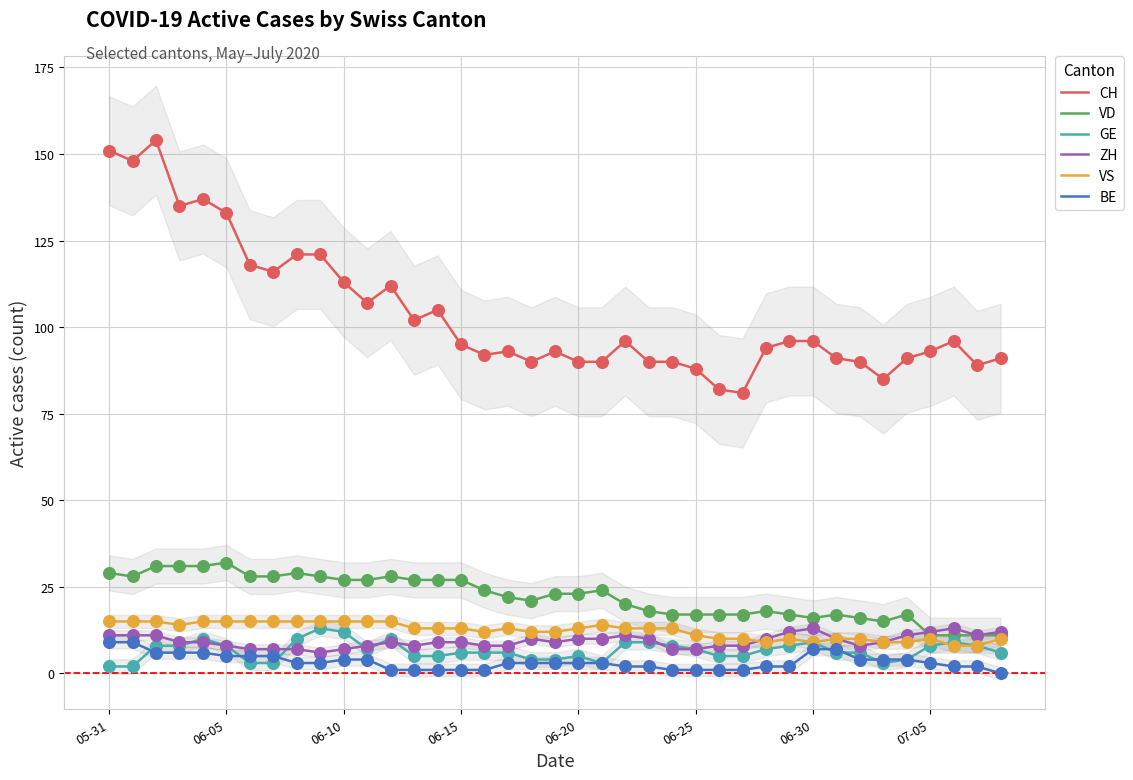

What are all the series names shown in the legend?

CH, VD, GE, ZH, VS, BE